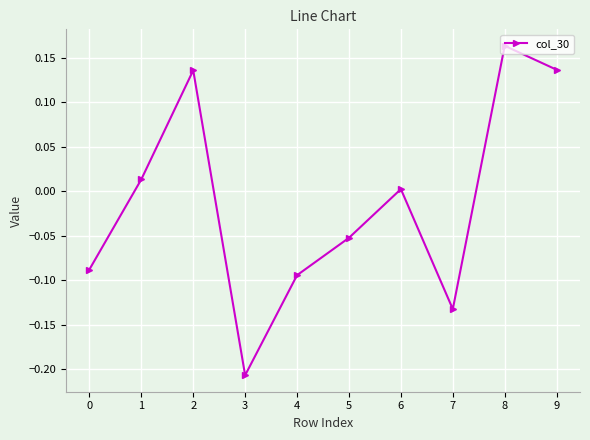

At which category does the data reach its first local valley?

3